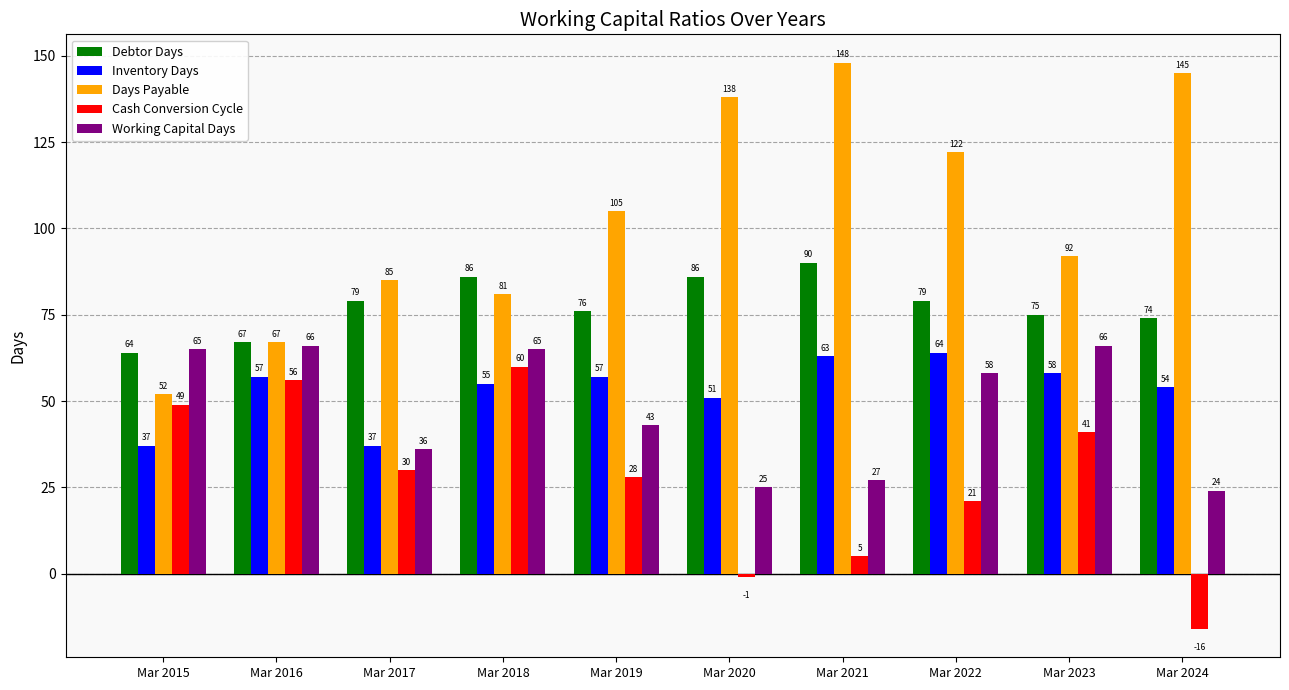

Which series has the widest spread of values?

Days Payable